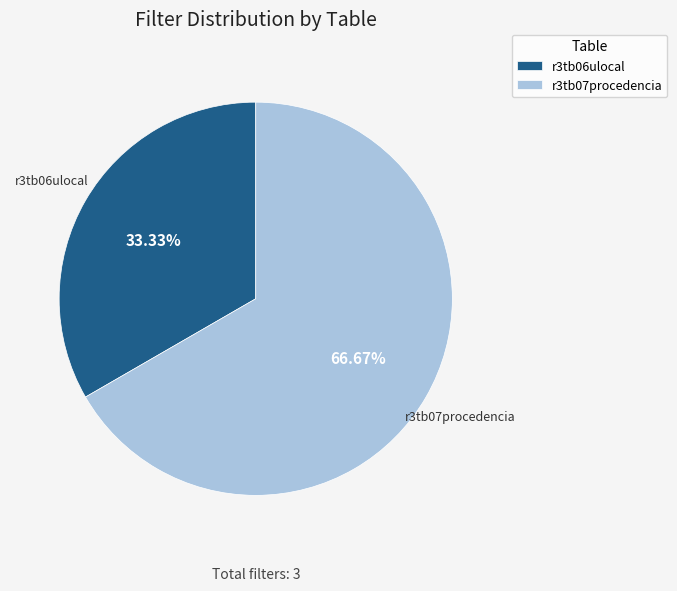

Does r3tb06ulocal represent more than half of the total?

No